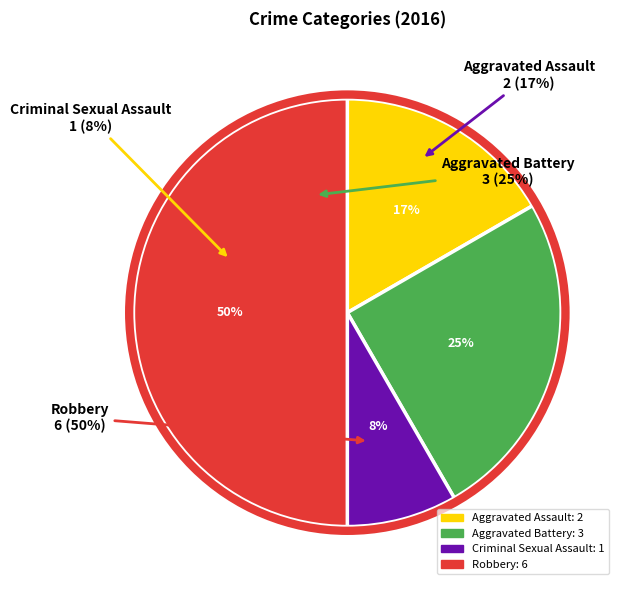

To the nearest percent, what percentage of the pie is Aggravated Battery?

25%